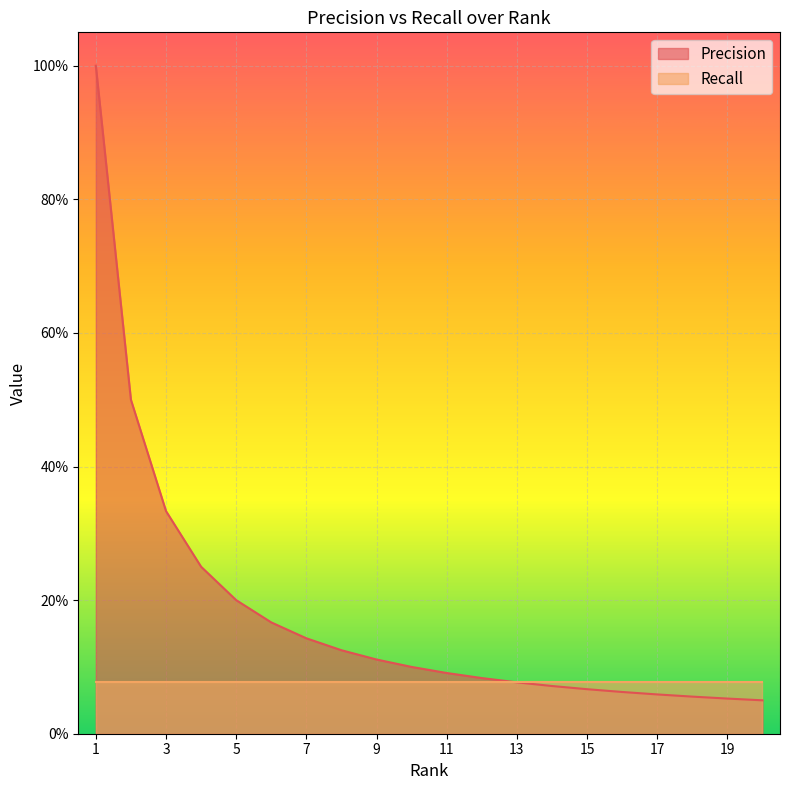

Reading right to left, transcribe all the data shown in this chart.

0.1	0.1	0.1	0.1	0.1	0.1	0.1	0.1	0.1	0.1	0.1	0.1	0.1	0.1	0.2	0.2	0.2	0.3	0.5	1.0